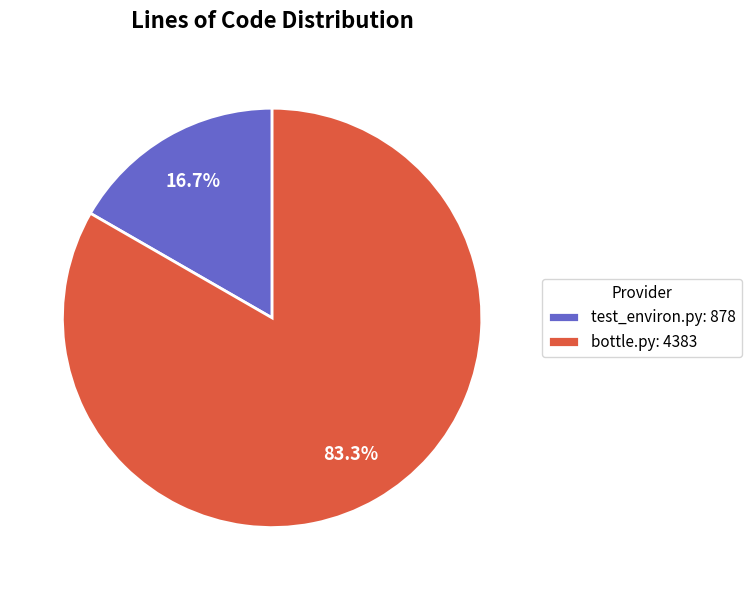

The test_environ.py slice represents 8% of the pie. True or false?

False